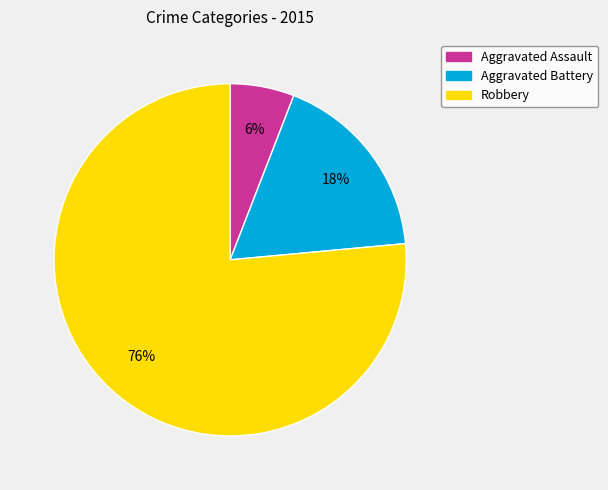

Does any single category account for the majority?

Yes